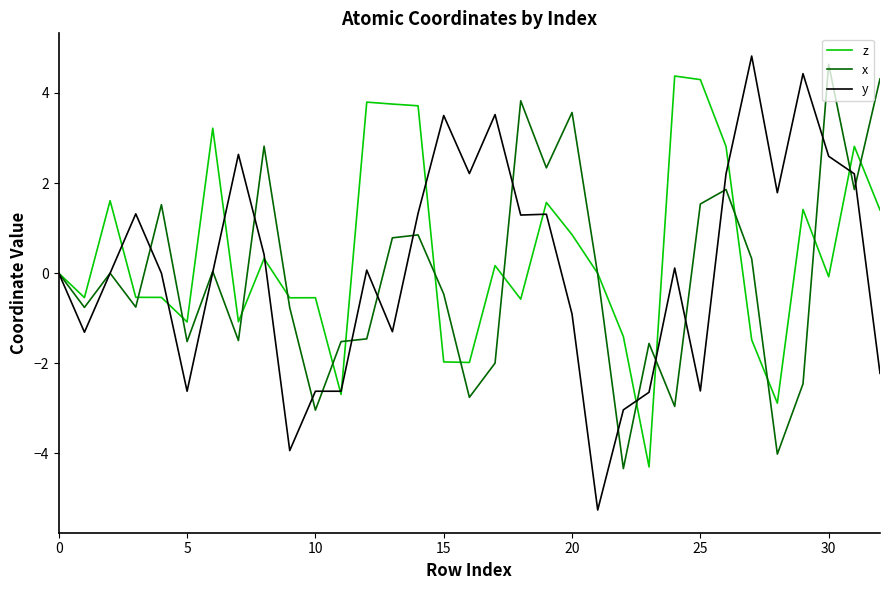

What is the greatest value displayed?

4.8